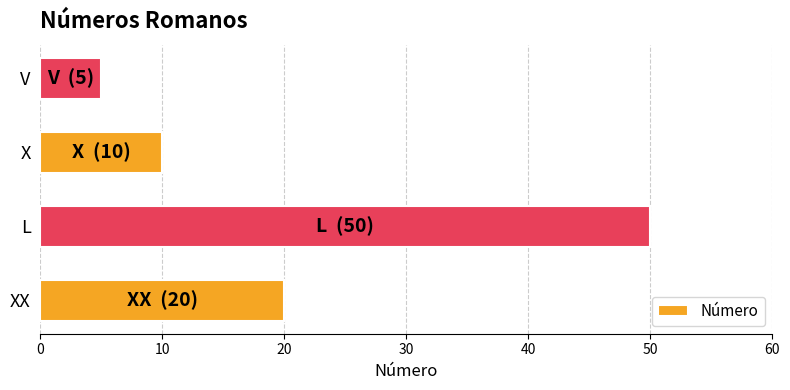

Which category has the lowest value across all series?

V